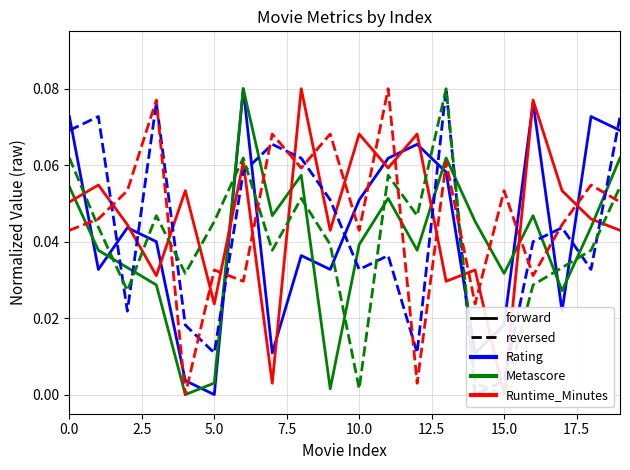

After their last crossing, which series has the higher values: Runtime_Minutes (rev) or Metascore?

Metascore